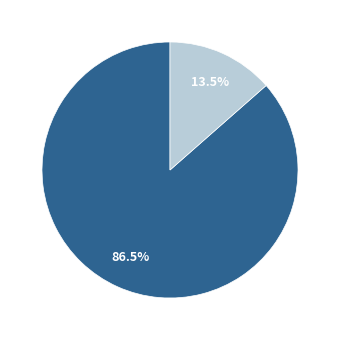

To the nearest percent, what is the difference between the largest and smallest slice percentages?

73%